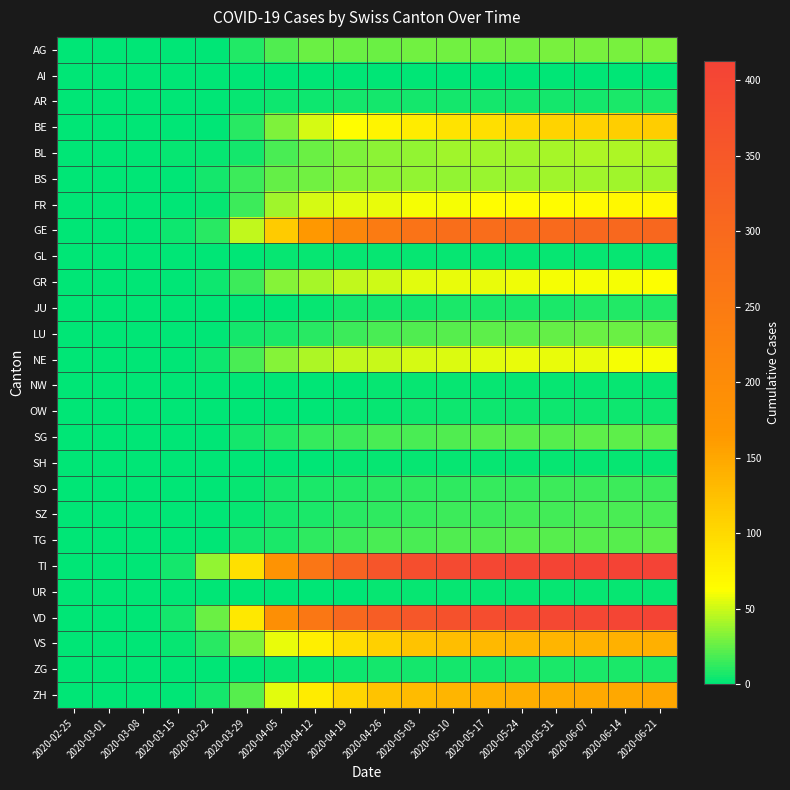

At which category is the sum across all series the highest?

2020-06-21